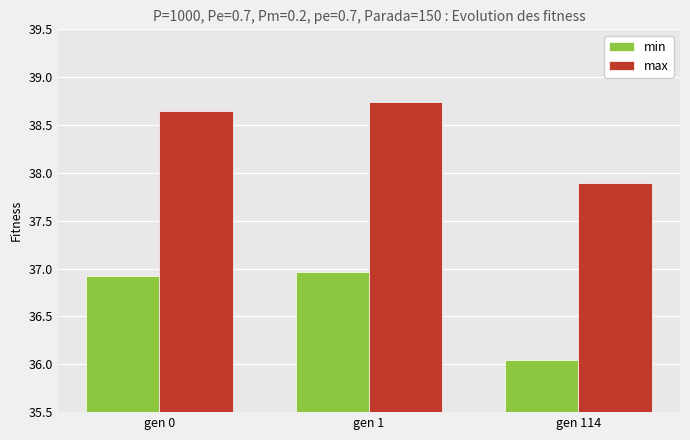

Rank the series by their maximum value, from lowest to highest.

min, max